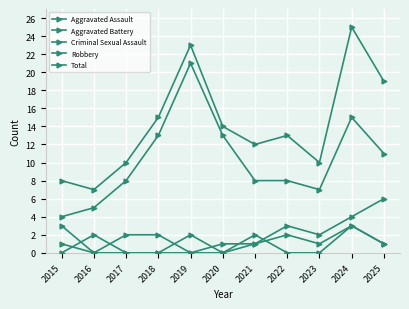

Is this an area chart (filled region under the line)?

No